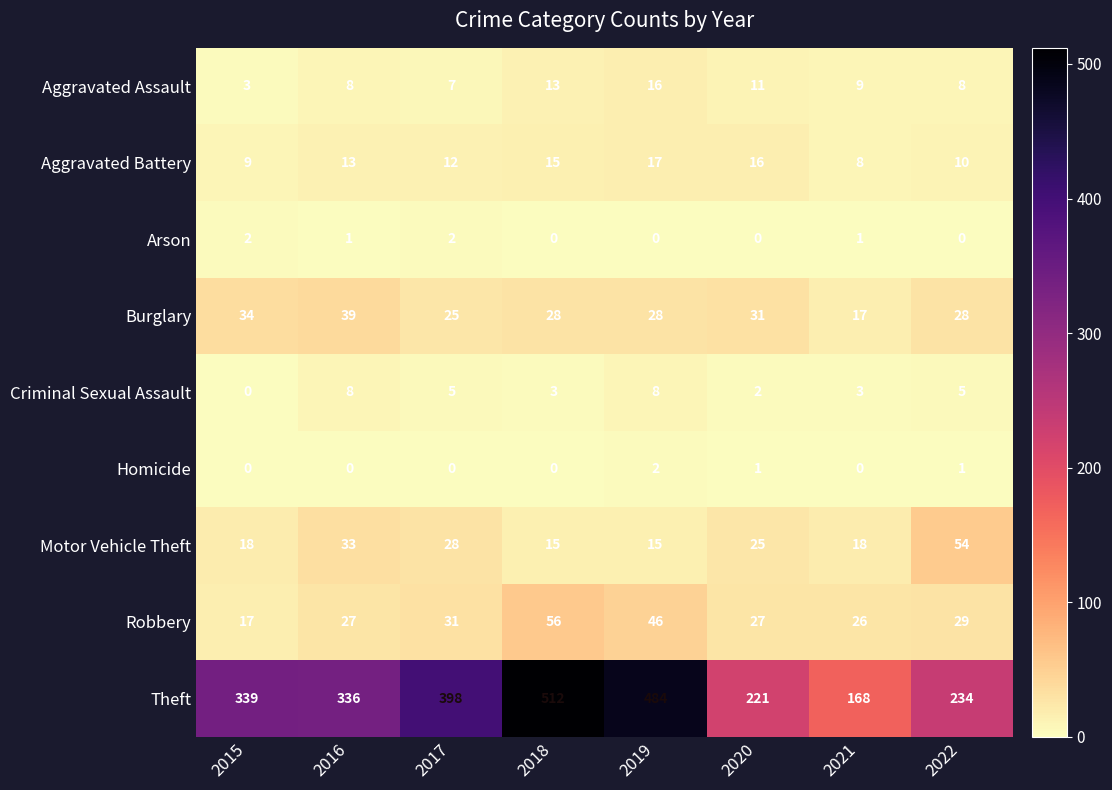

What is the sum of all Theft values?

2692